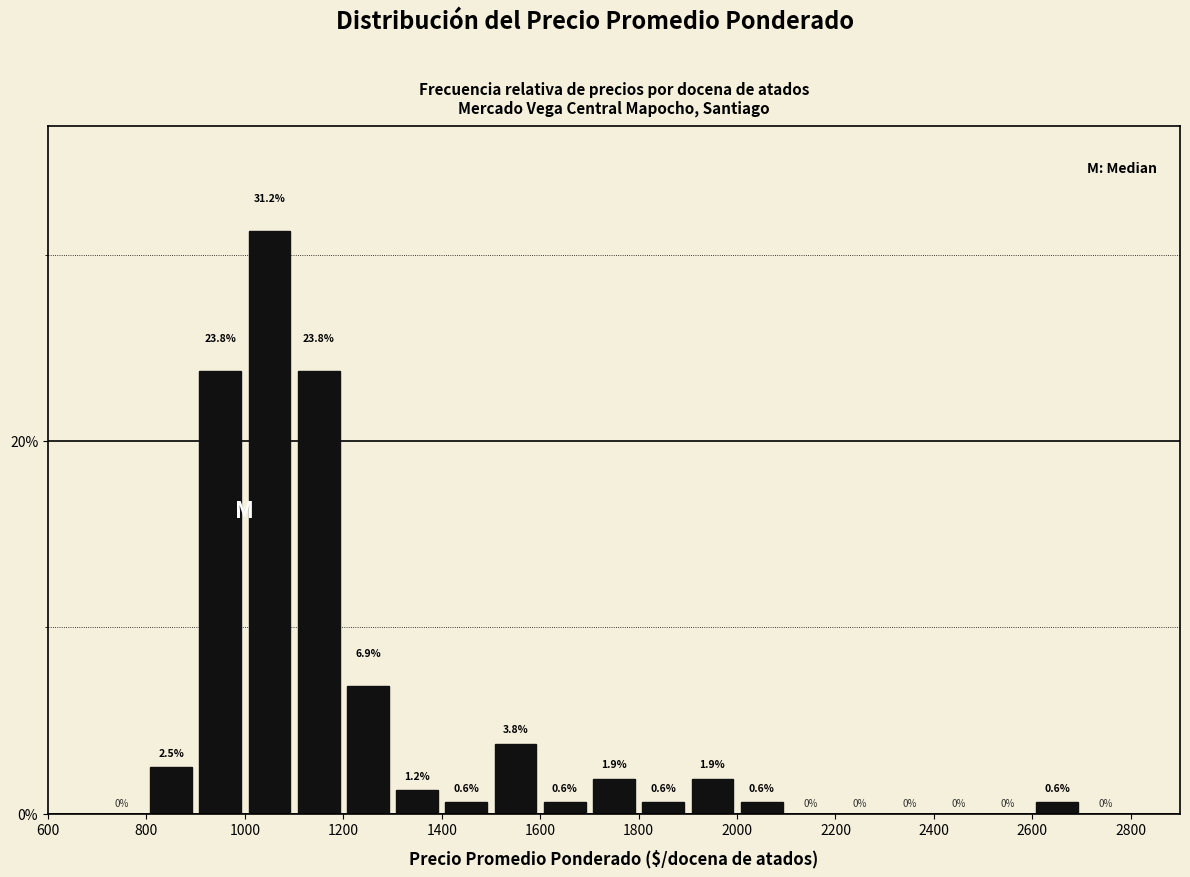

Reading left to right, transcribe this chart: for each bar, give the range it covers on the x-axis and its height.

700 to 800: 0.0
800 to 900: 2.5
900 to 1000: 23.8
1000 to 1100: 31.2
1100 to 1200: 23.8
1200 to 1300: 6.9
1300 to 1400: 1.2
1400 to 1500: 0.6
1500 to 1600: 3.8
1600 to 1700: 0.6
1700 to 1800: 1.9
1800 to 1900: 0.6
1900 to 2000: 1.9
2000 to 2100: 0.6
2100 to 2200: 0.0
2200 to 2300: 0.0
2300 to 2400: 0.0
2400 to 2500: 0.0
2500 to 2600: 0.0
2600 to 2700: 0.6
2700 to 2800: 0.0